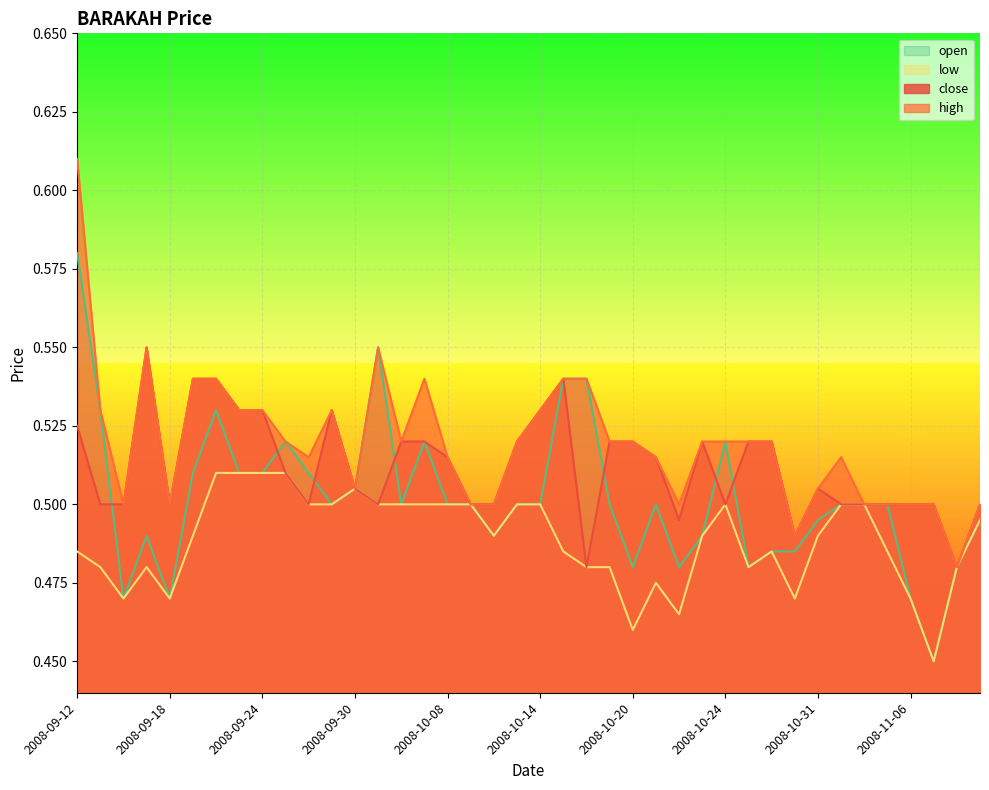

Which has a higher value, 2008-10-29 or 2008-09-23?

2008-09-23